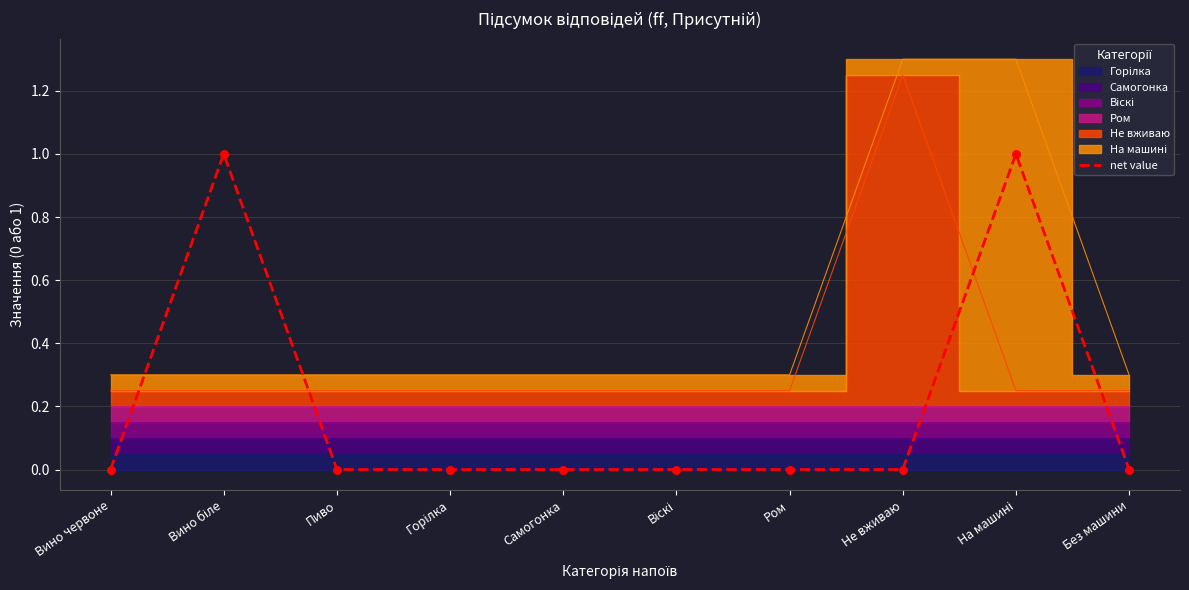

What is the change in value from Вино біле to Не вживаю?

-1